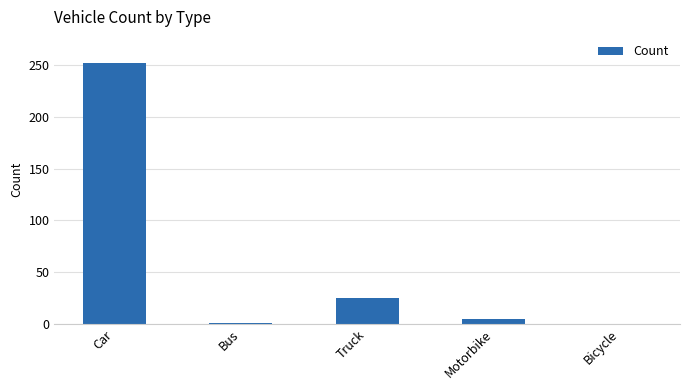

What is the change in value from Bus to Truck?

+24